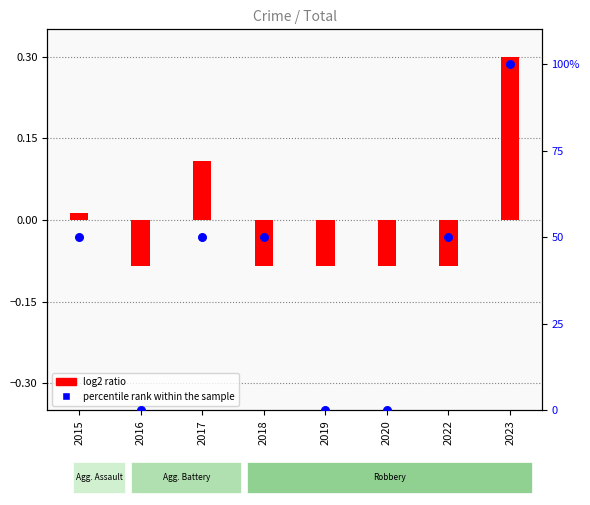

What is the change in value from 2015 to 2020?

-50